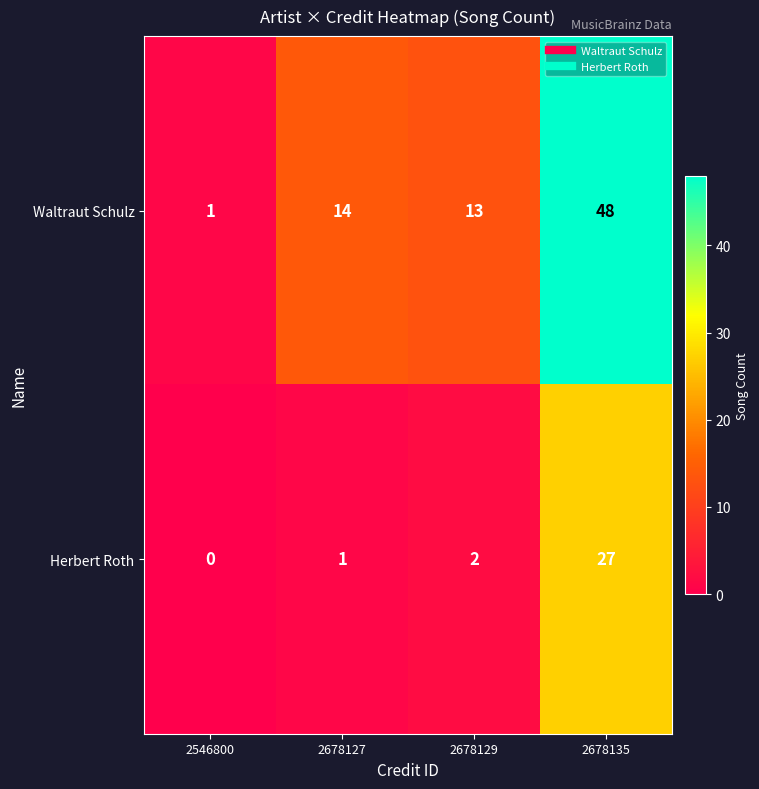

Which series has the largest range (max minus min)?

Waltraut Schulz